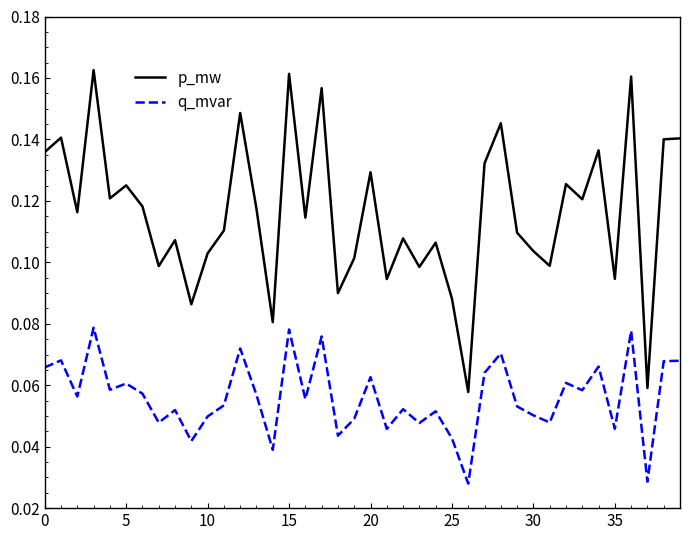

Which series has the largest total across all categories?

p_mw